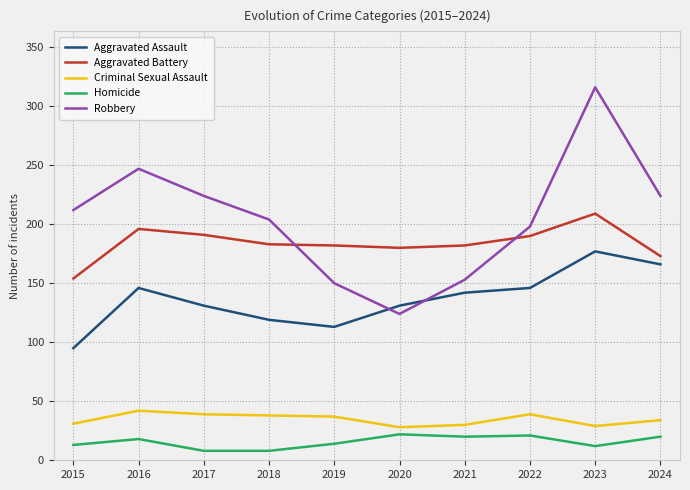

Is it true that Aggravated Battery equals 209 at 2023?

True